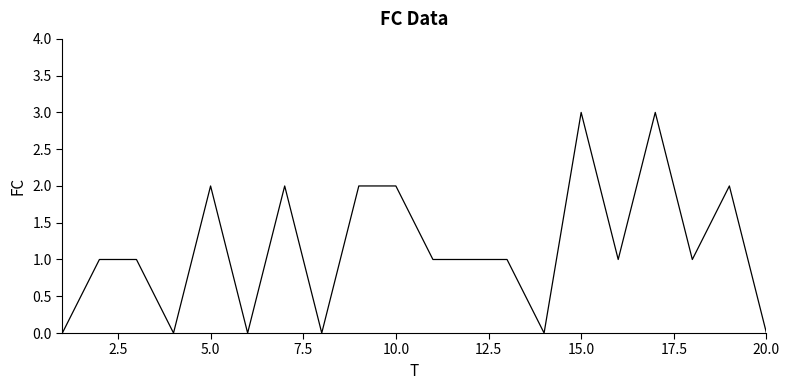

What is the difference between the maximum and minimum values?

3